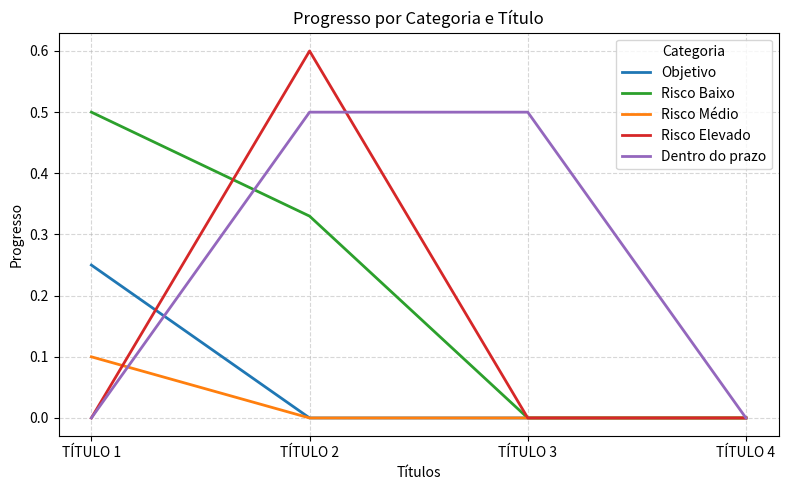

Which series has the largest total across all categories?

Dentro do prazo